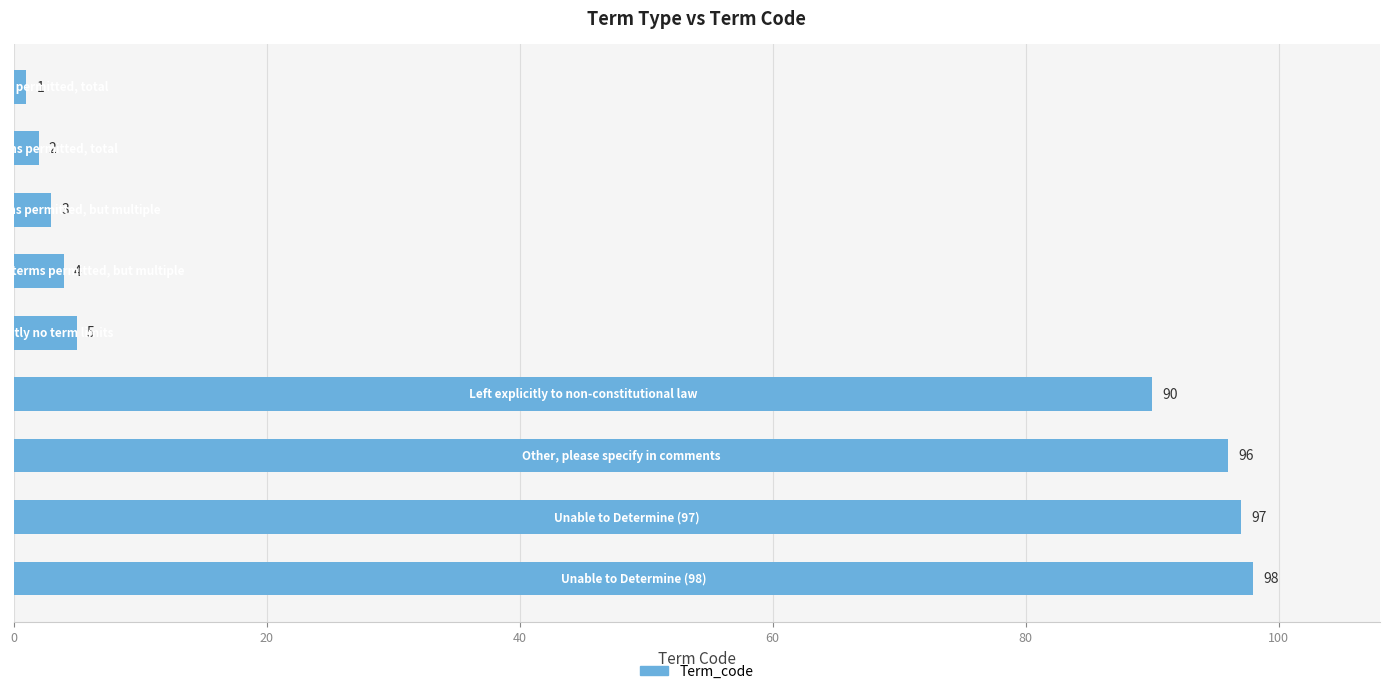

Are the bars grouped side by side (vs. stacked)?

No